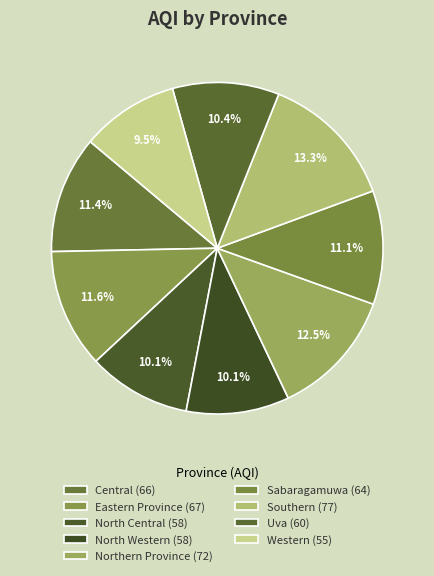

How many slices are in this pie chart?

9